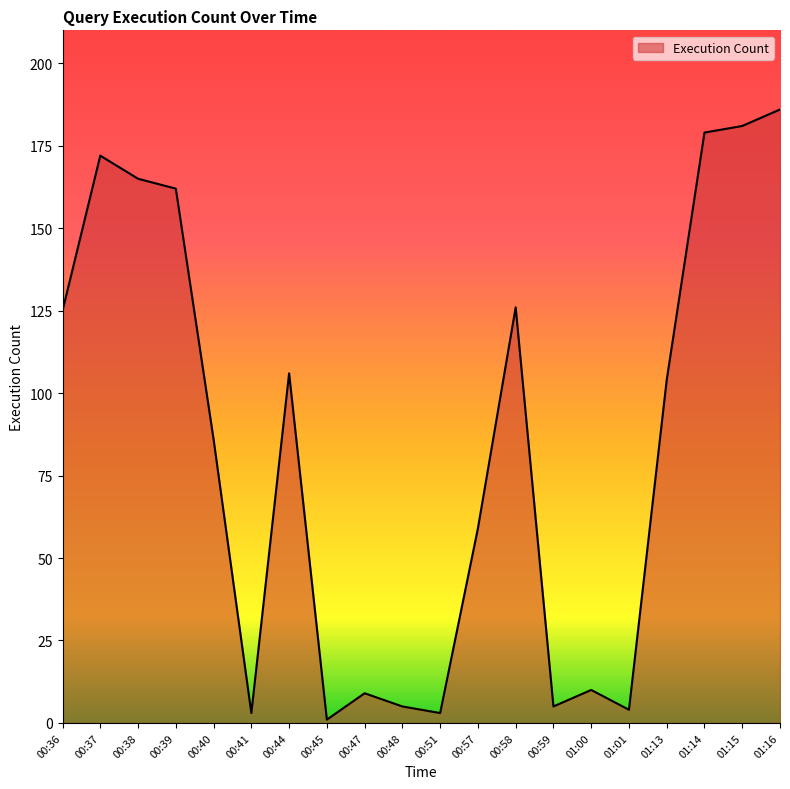

What is the sum of the values at 00:45 and 01:15?

182